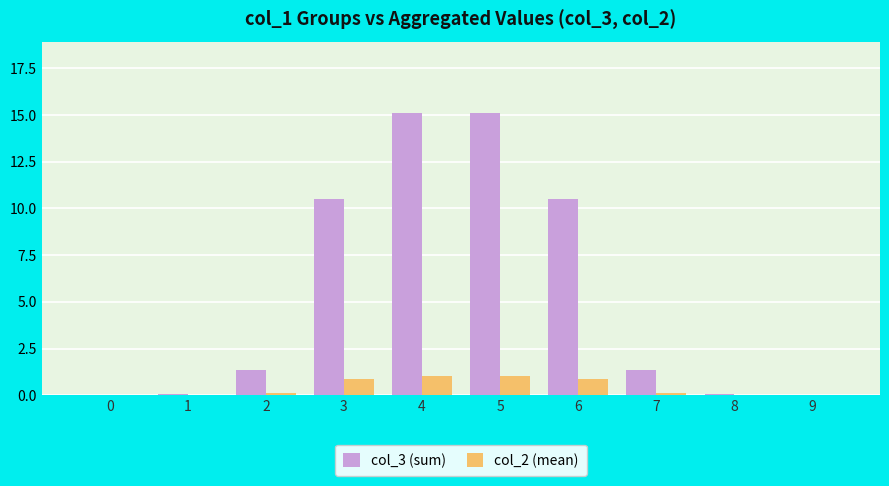

The value of col_3 (sum) at 4 is 15.1. True or false?

True